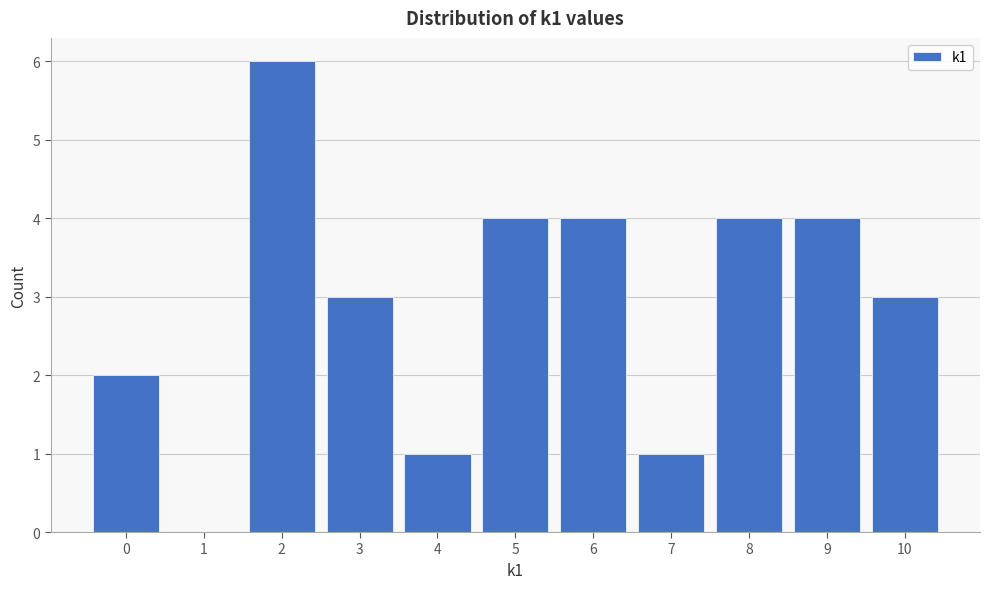

Which range on the x-axis has the tallest bar?

1.5 to 2.5